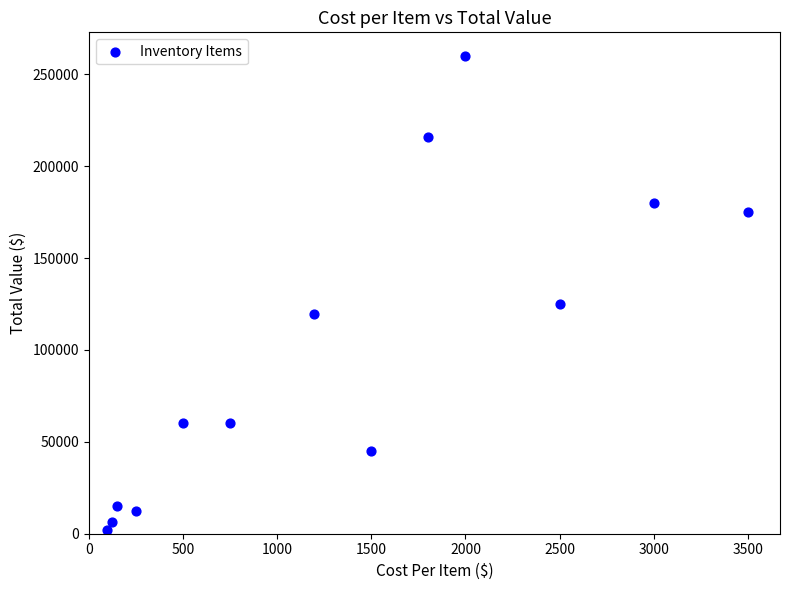

What is the range of Y values (max minus min)?

258020